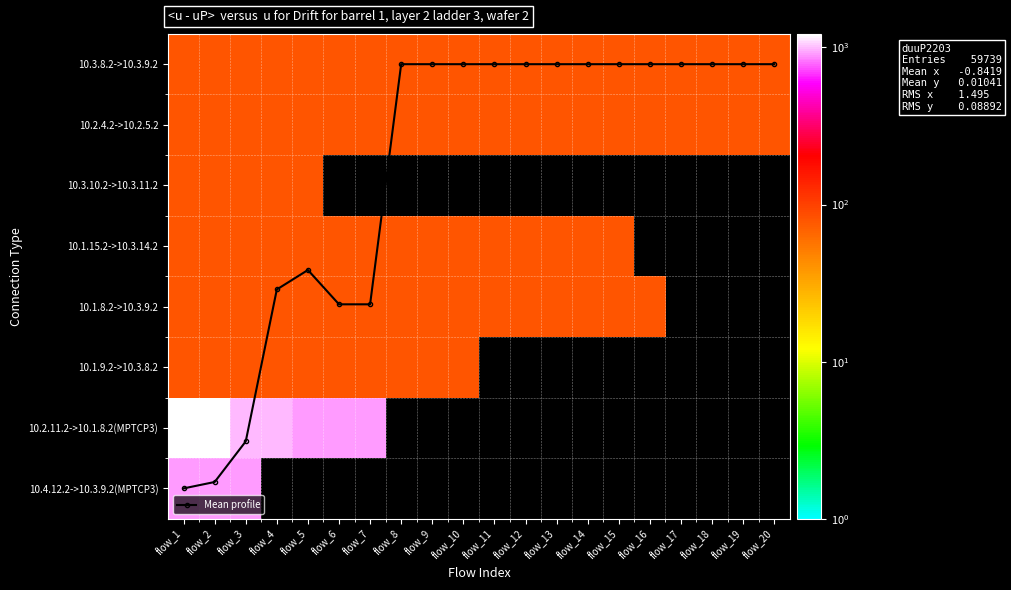

At which category does the chart reach its peak across all series?

flow_1